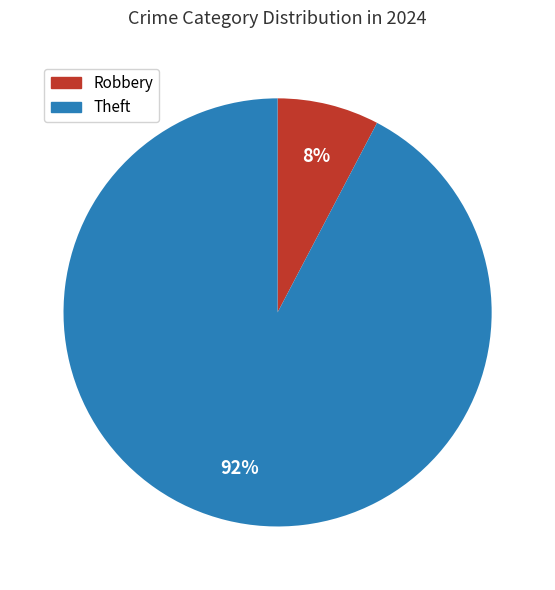

Which slice is the largest?

Theft